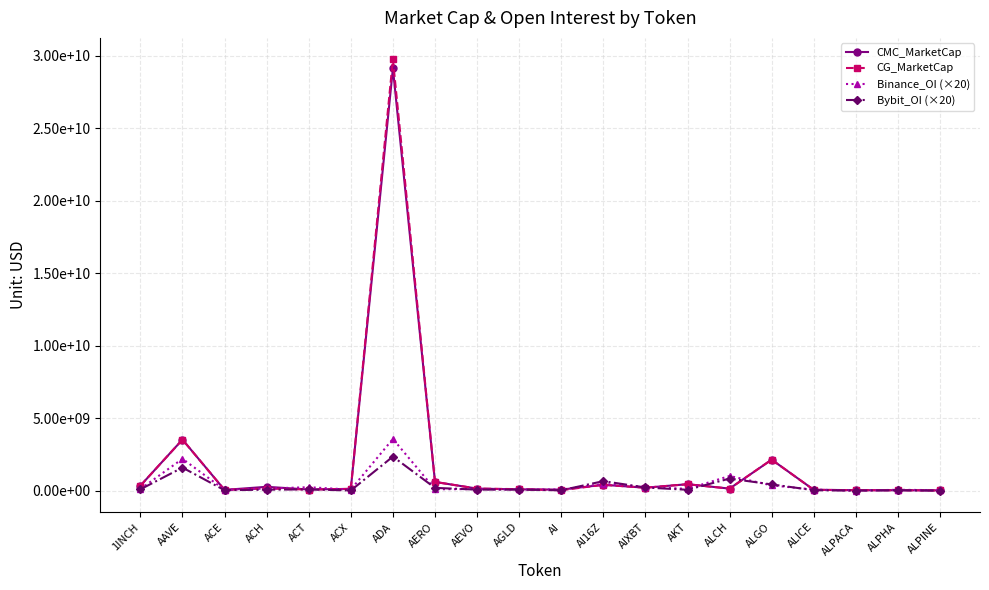

Where do Bybit_OI (×20) and Binance_OI (×20) first cross each other?

ADA and AERO